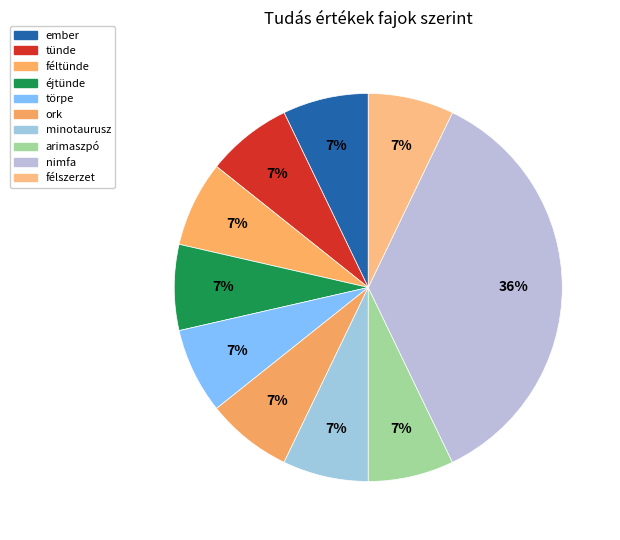

Which category has the biggest portion of the pie?

nimfa